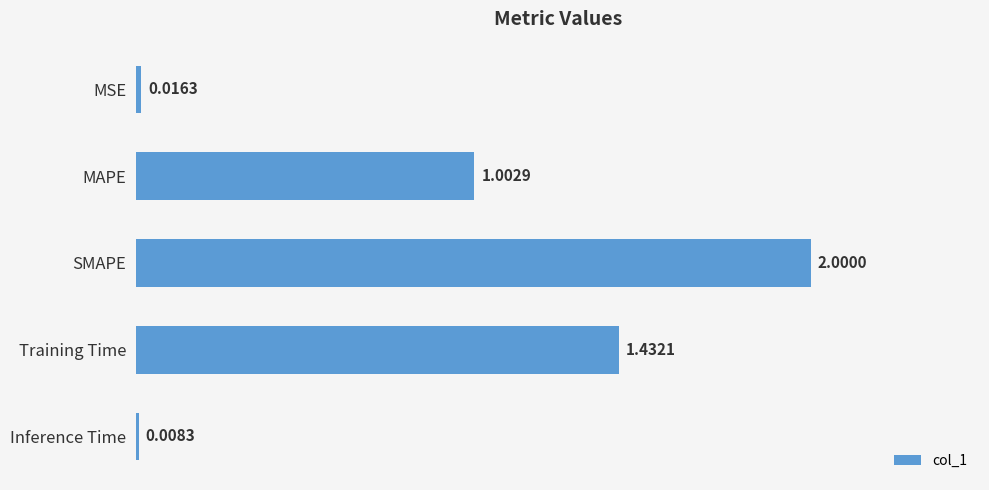

How many bars are there in total?

5